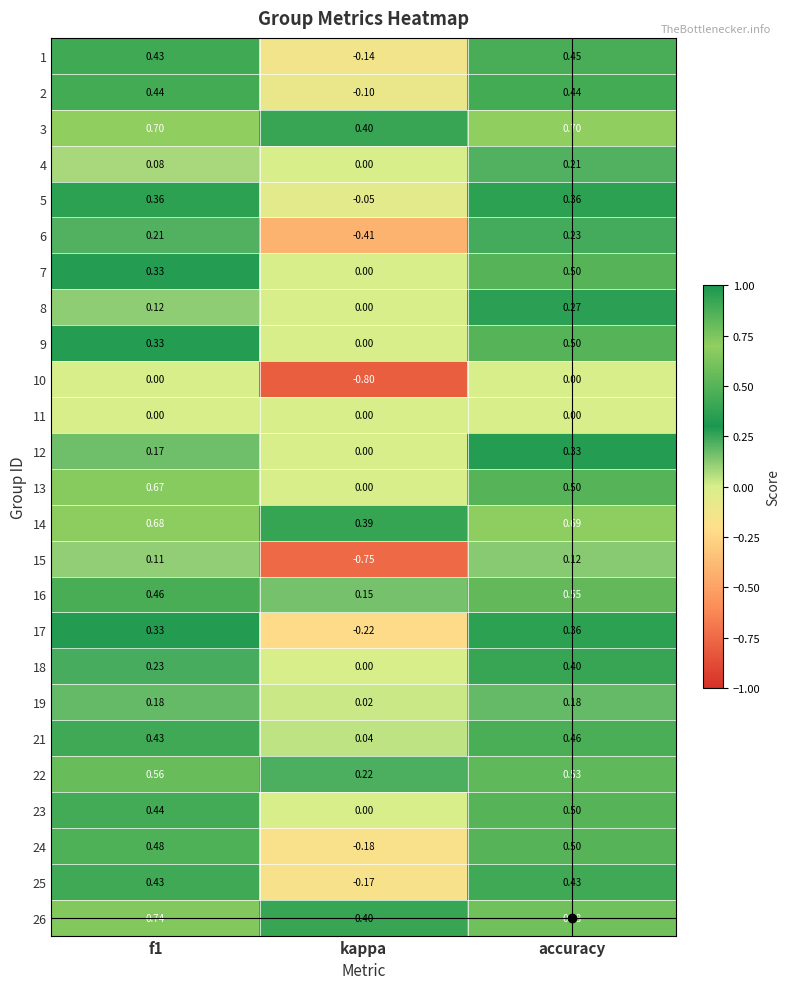

Where is 17 nearest to the value 0?

kappa